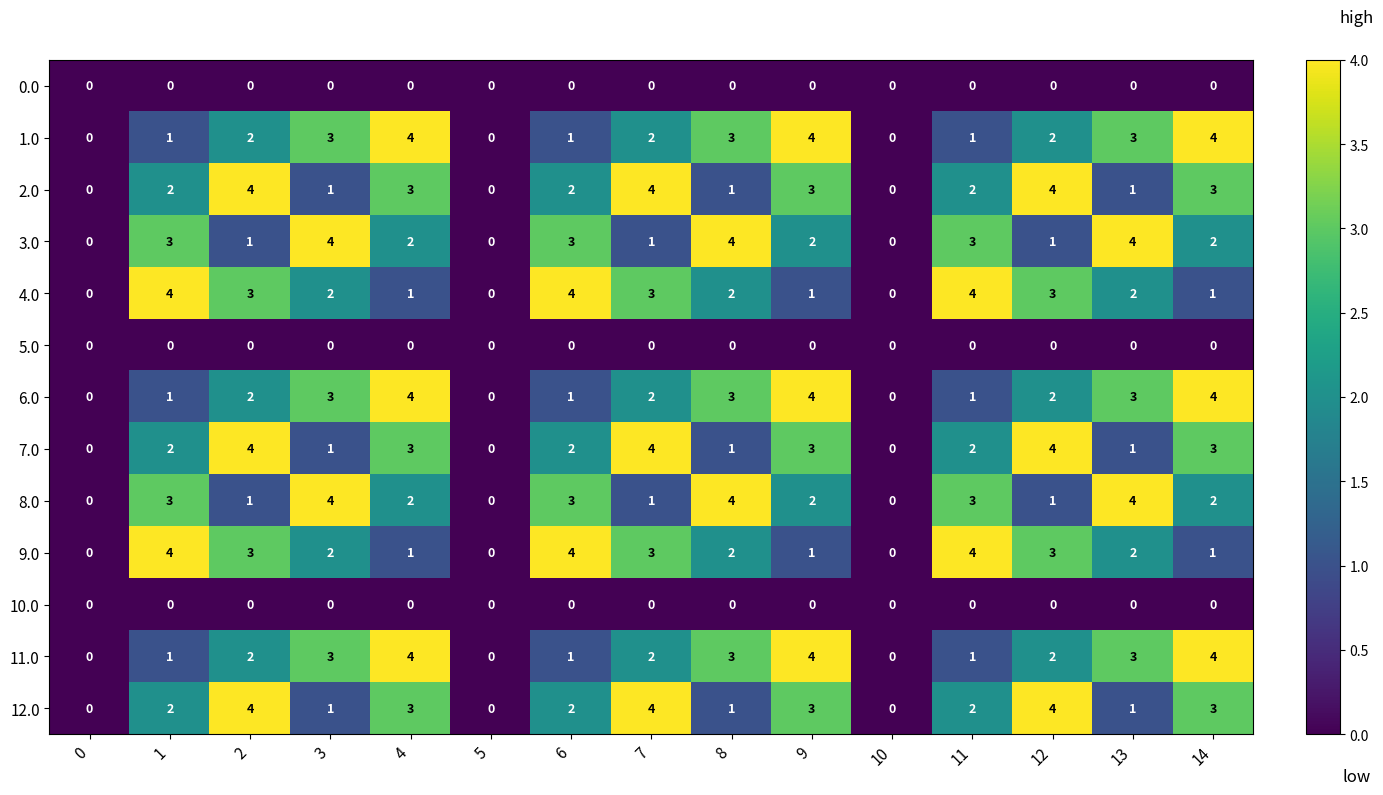

What is the approximate value of 7.0 at 2?

4